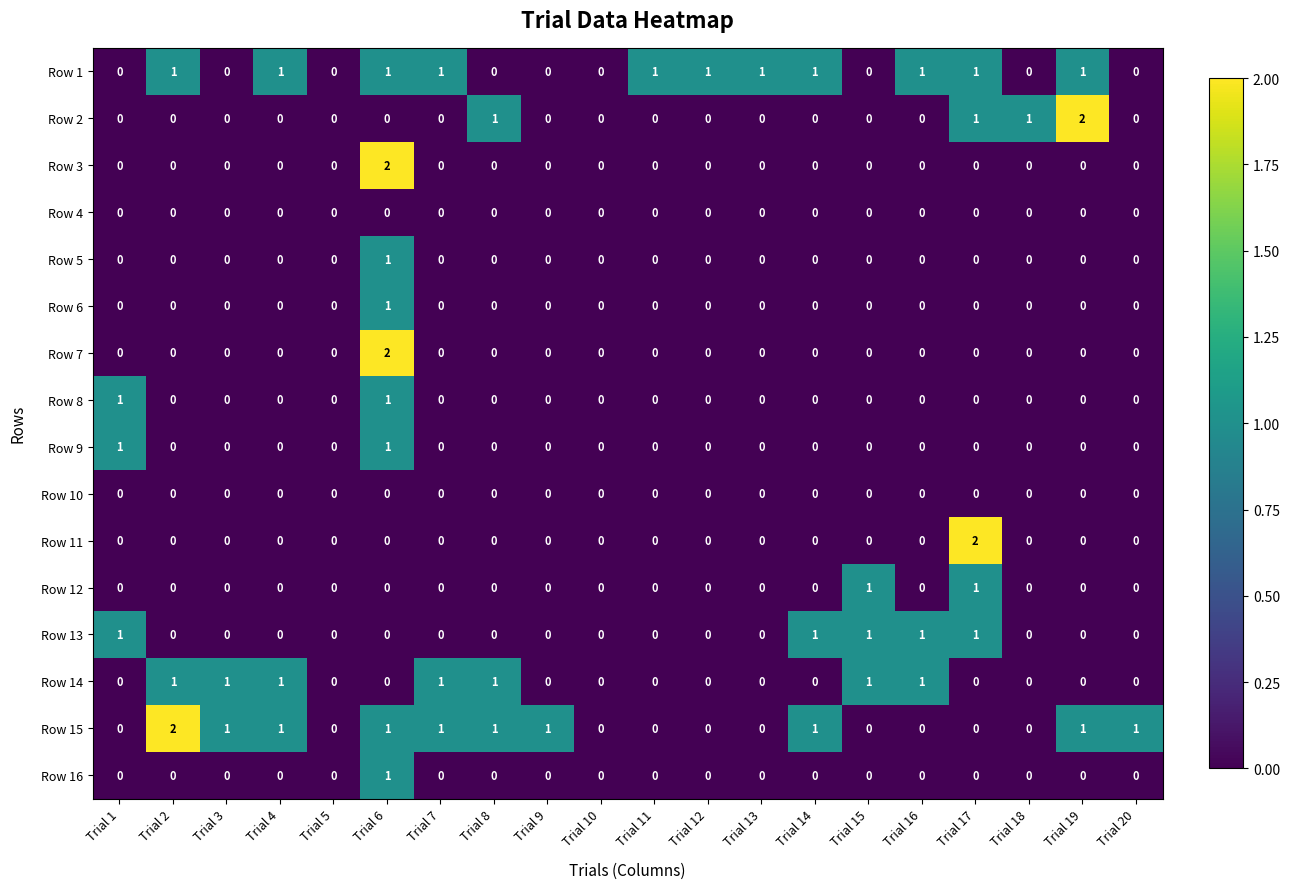

Is it true that Row 8 equals 0 at Trial 9?

True